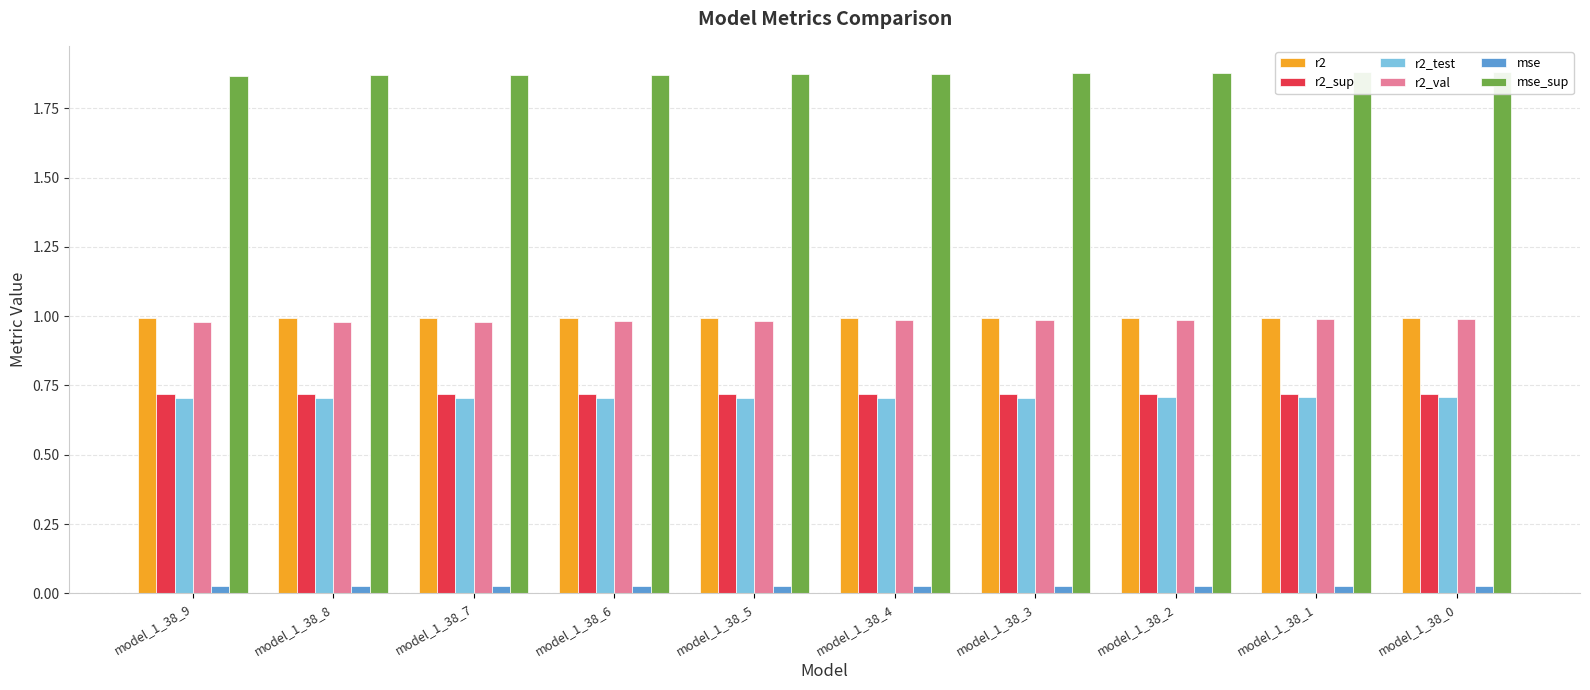

Is the value of r2_test at model_1_38_1 greater than the value of r2 at model_1_38_6?

No